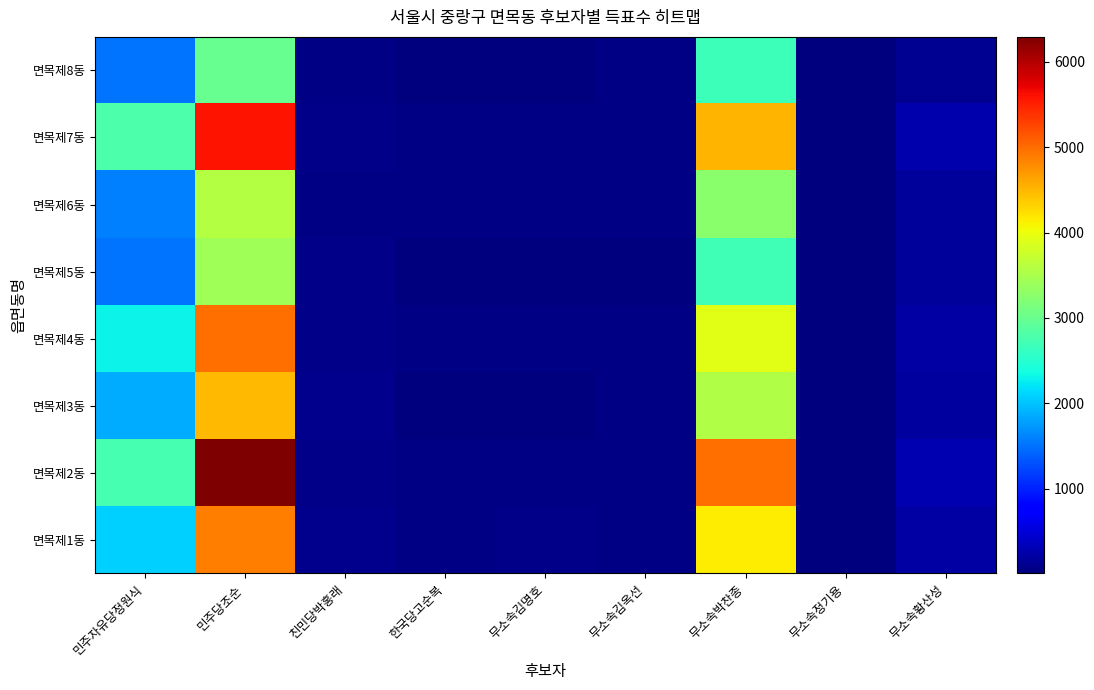

Rank the series at 무소속김옥선 from highest to lowest value.

면목제6동, 면목제4동, 면목제2동, 면목제3동, 면목제7동, 면목제1동, 면목제8동, 면목제5동